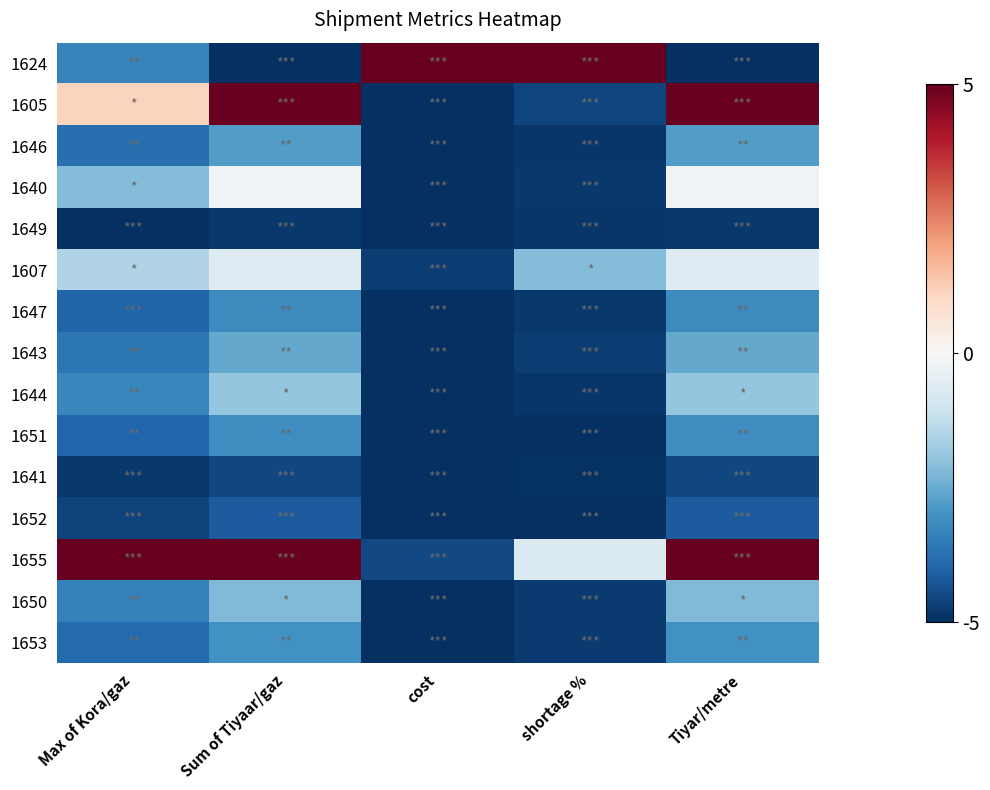

Which series has the largest total across all categories?

1655